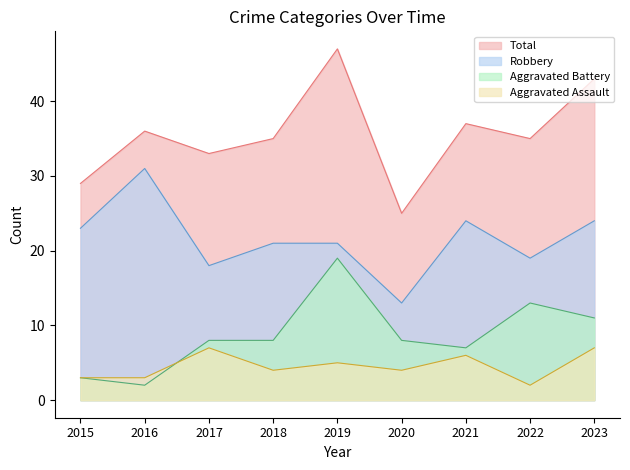

The Total series shows 35 at 2020. True or false?

False